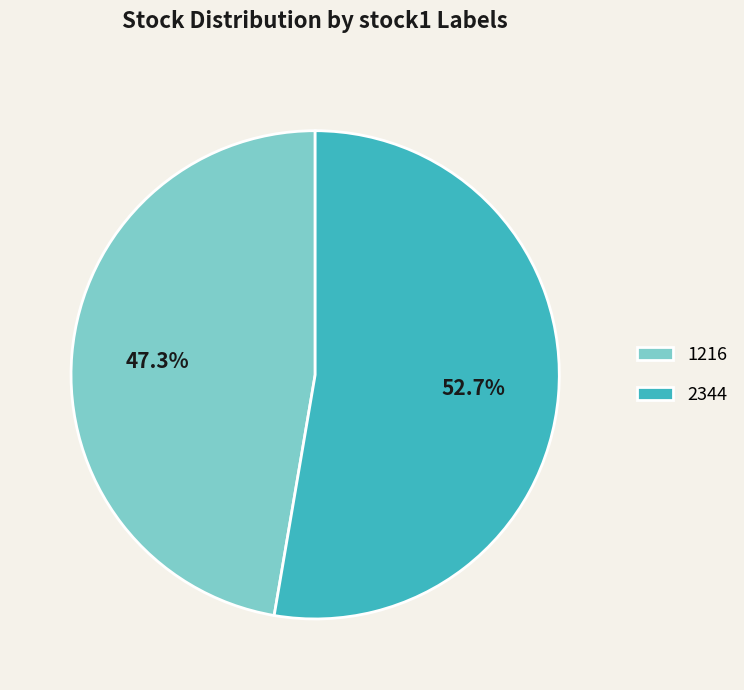

What percentage is NOT represented by 1216?

52.7%